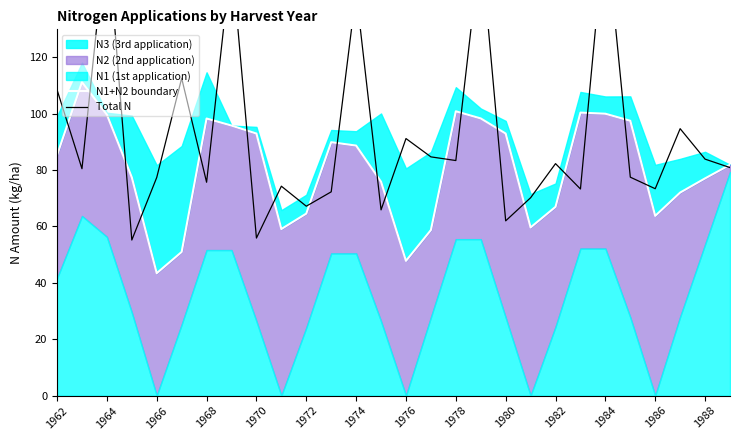

The Total N series shows 46.2 at 1988. True or false?

False